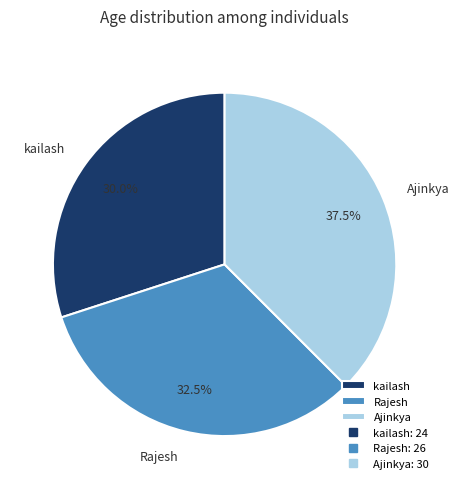

True or false: kailash accounts for 30% of the total.

True